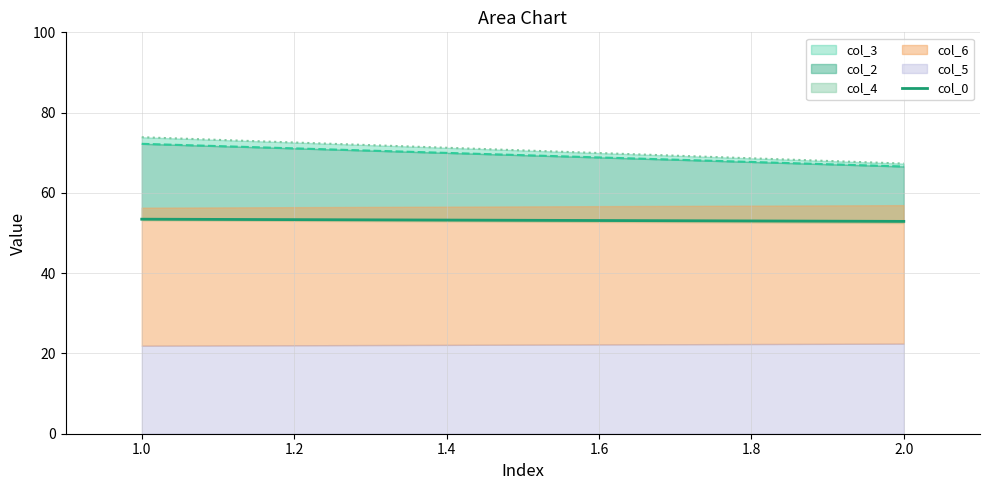

Which category has the lowest value across all series?

2.0